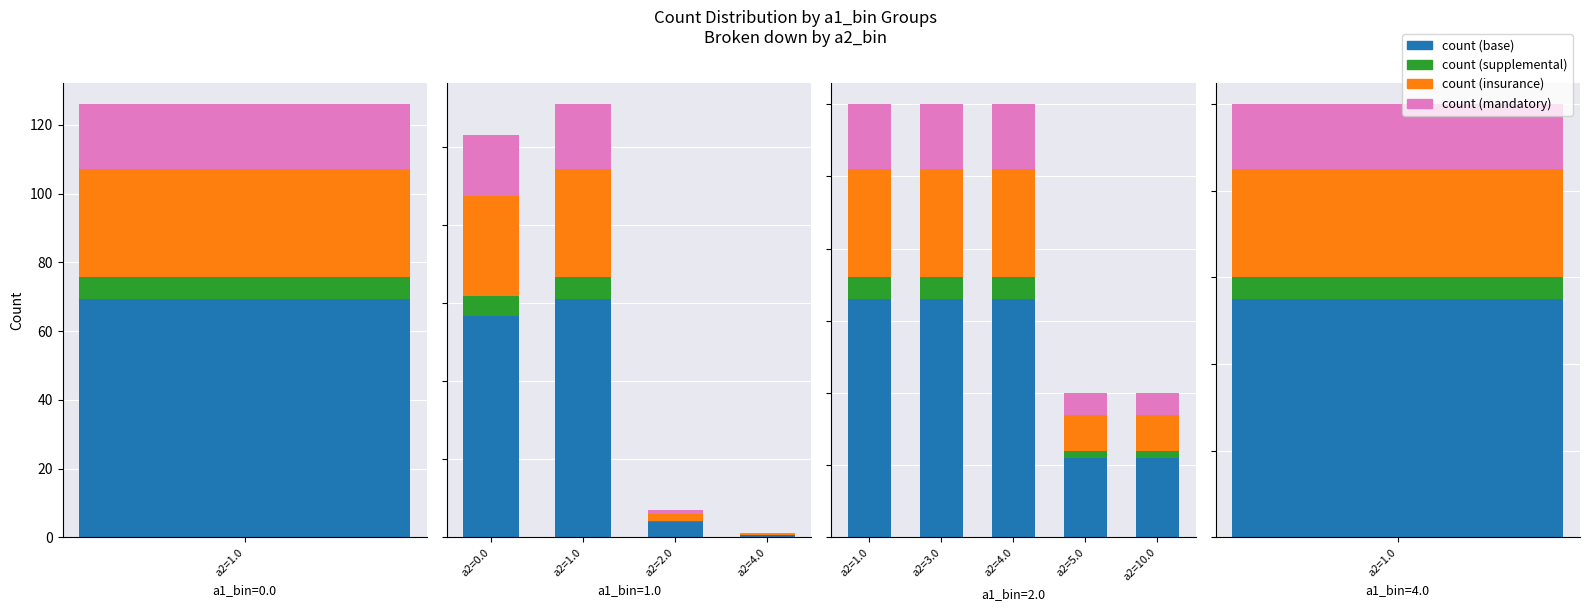

Which has a higher value, a2=4,a1=1 or a2=1,a1=0?

a2=1,a1=0